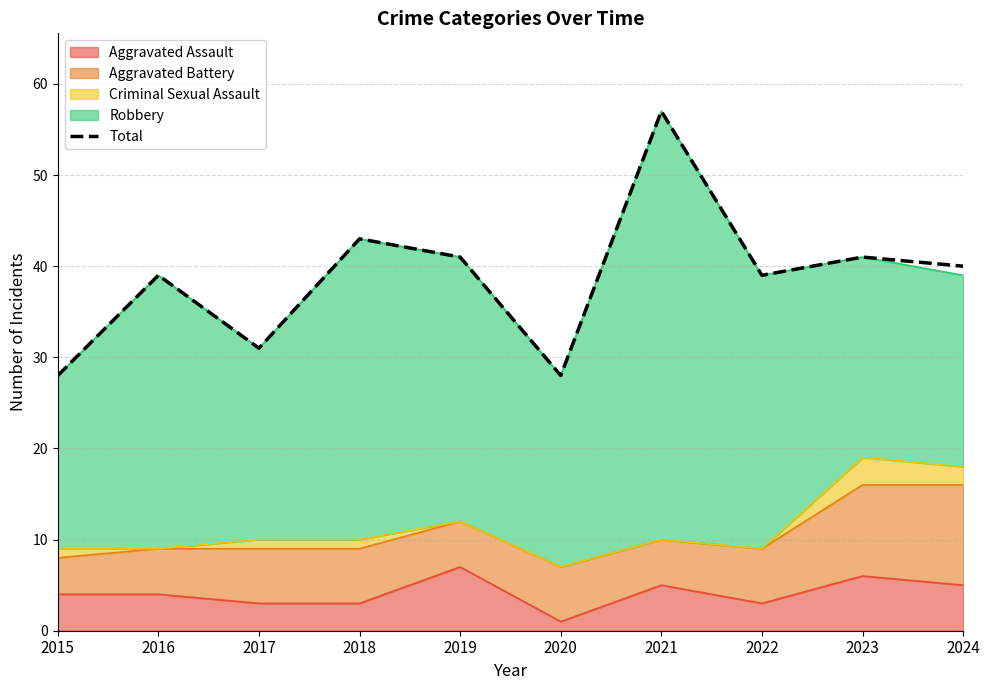

What is the value of the 9th point from the left?

41